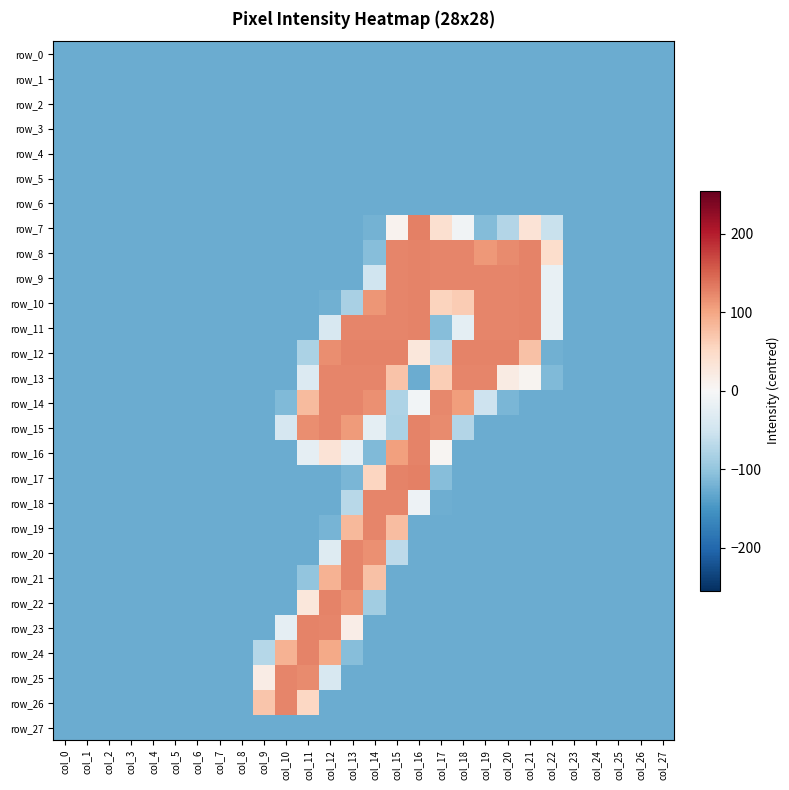

What is the sum of all row_17 values?

-2849.0